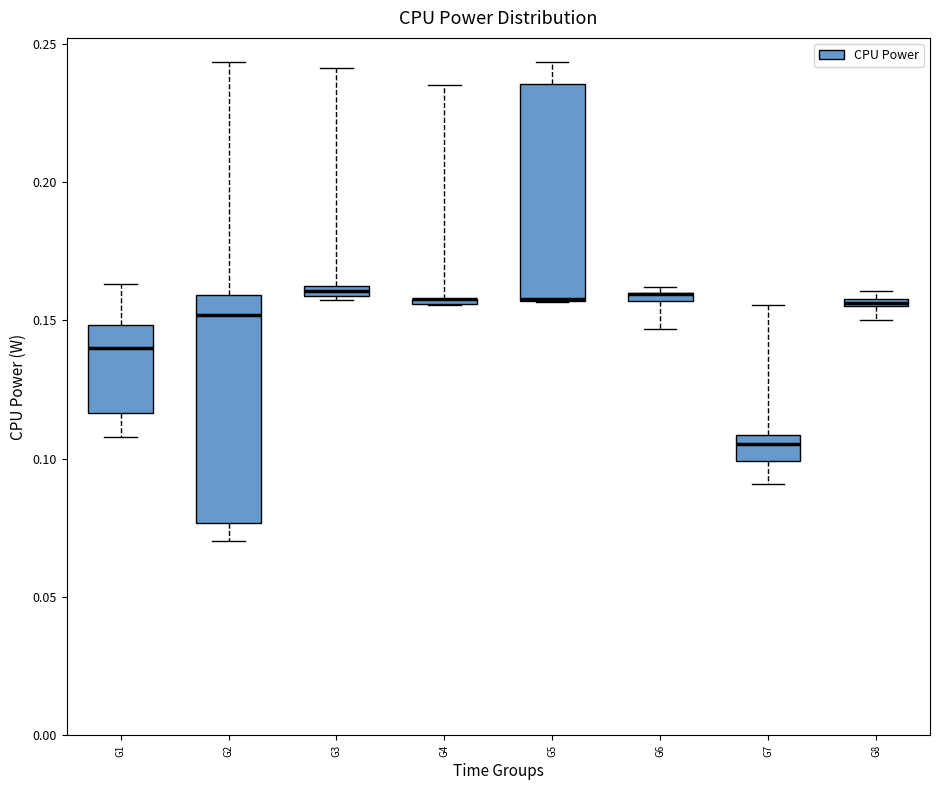

Where is the upper edge of the box for G7 on the y-axis? The values are not printed on the chart, so give them approximately, as read against the axis.

0.110